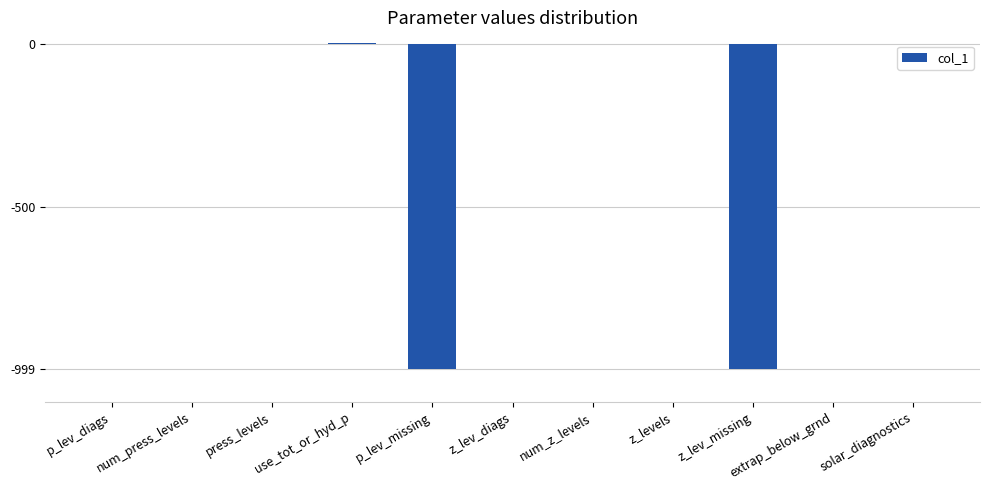

True or false: the data shows -445 at num_z_levels.

False